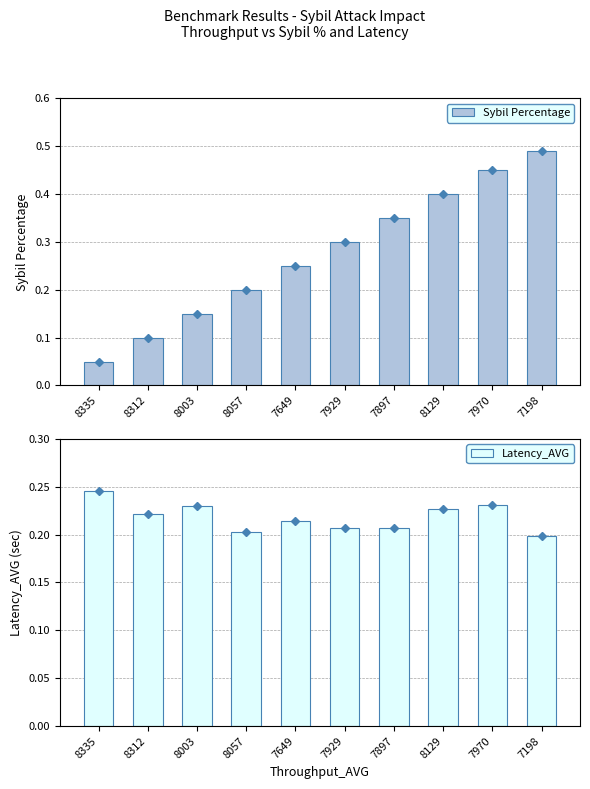

Is it true that Latency_AVG equals 0.2 at 7198?

True